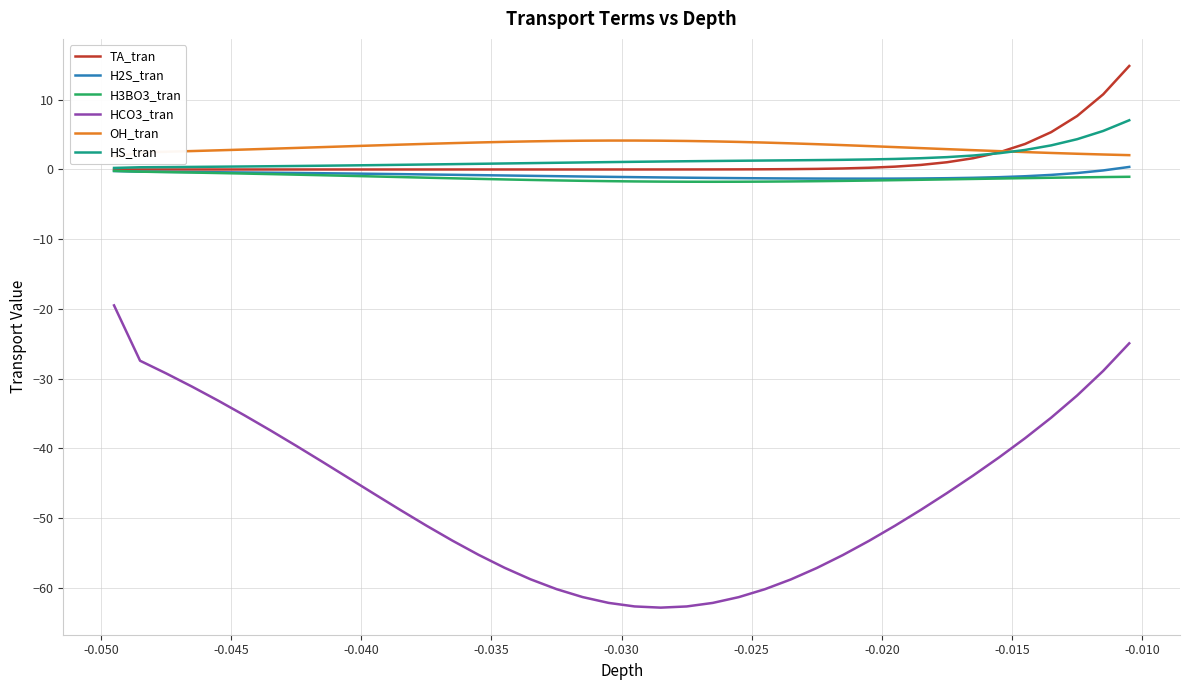

What is the minimum value for H3BO3_tran?

-1.8